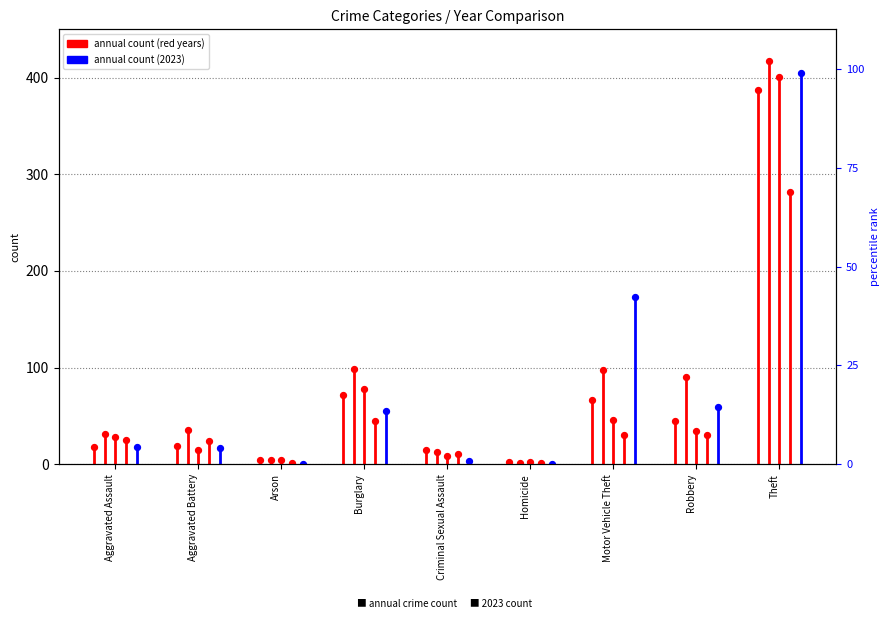

What is the total value across all series at Motor Vehicle Theft?

414